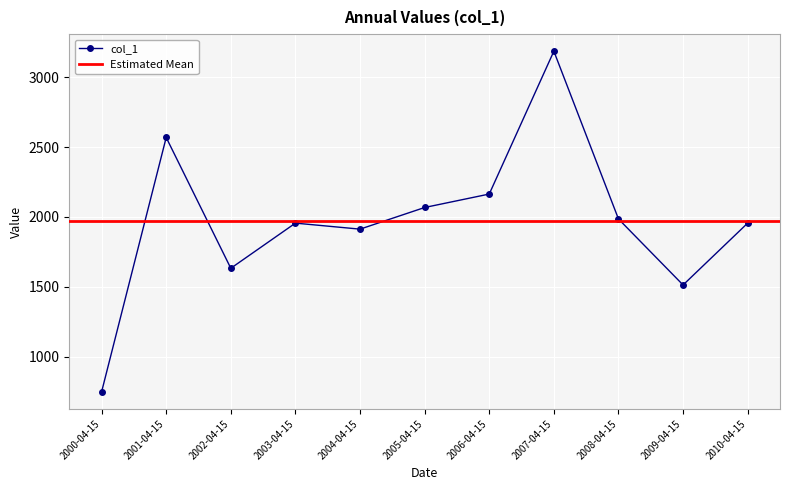

Reading left to right, list all the values displayed in this chart.

2000-04-15=747.0	2001-04-15=2569.2	2002-04-15=1632.5	2003-04-15=1955.8	2004-04-15=1912.7	2005-04-15=2067.8	2006-04-15=2164.1	2007-04-15=3187.1	2008-04-15=1985.5	2009-04-15=1512.9	2010-04-15=1956.0